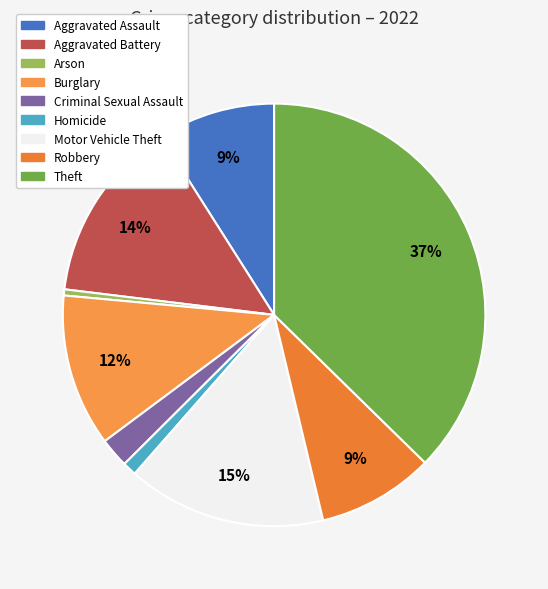

What percentage is the Burglary slice, to the nearest percent?

12%